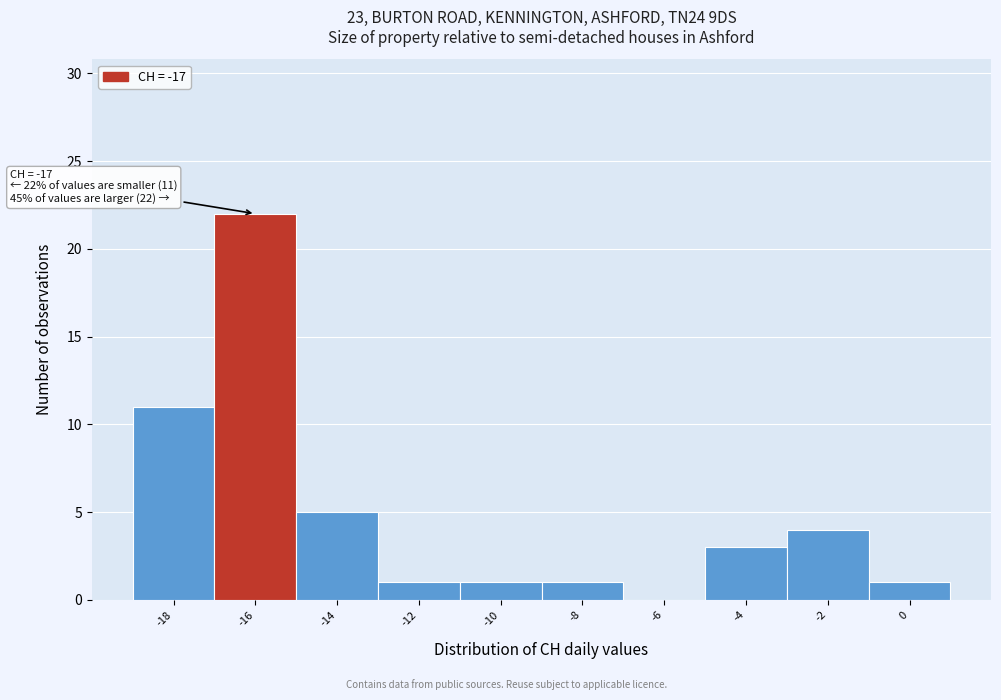

Reading right to left, transcribe all the data shown in this chart.

0=1	-2=4	-4=3	-6=0	-8=1	-10=1	-12=1	-14=5	-16=22	-18=11